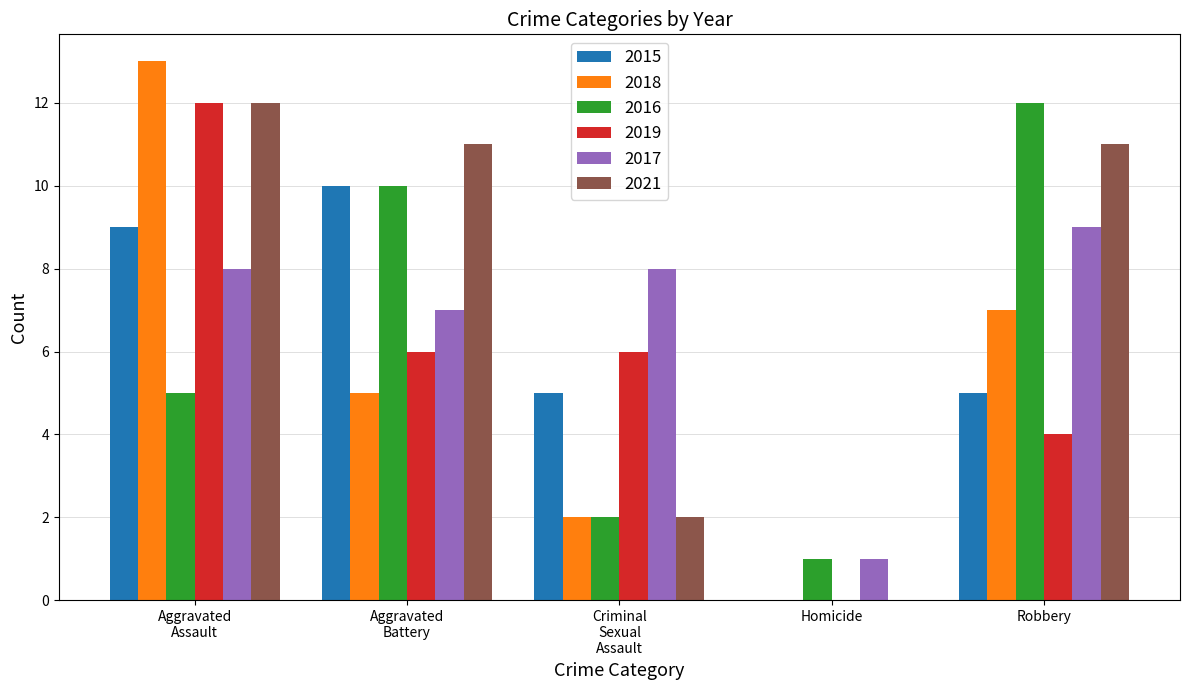

What is the greatest value displayed?

13